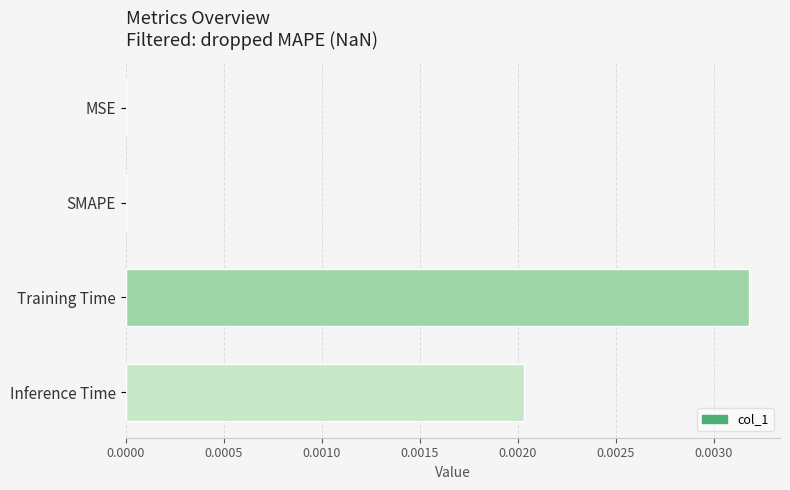

Count the values in the range 0 to 1.

4